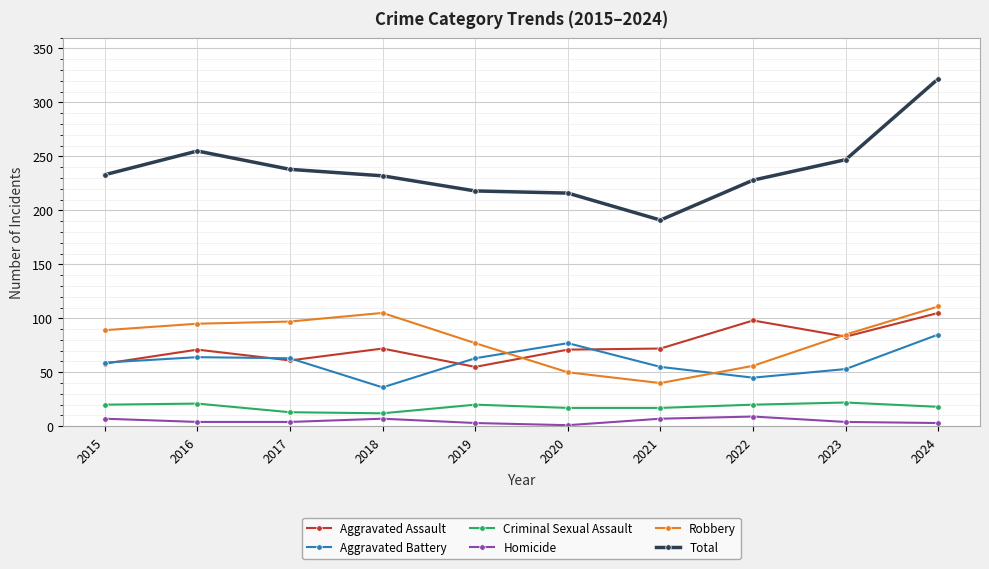

True or false: Total and Criminal Sexual Assault cross at least once.

False